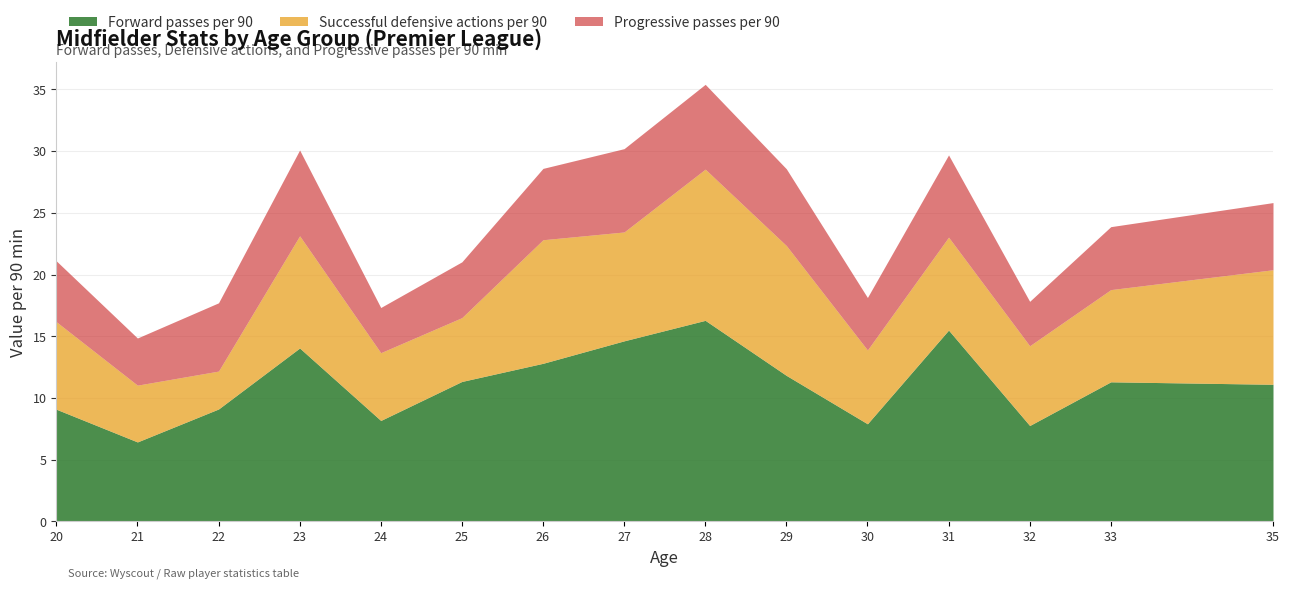

True or false: Forward passes per 90 has a value of 24.2 at 28.

False